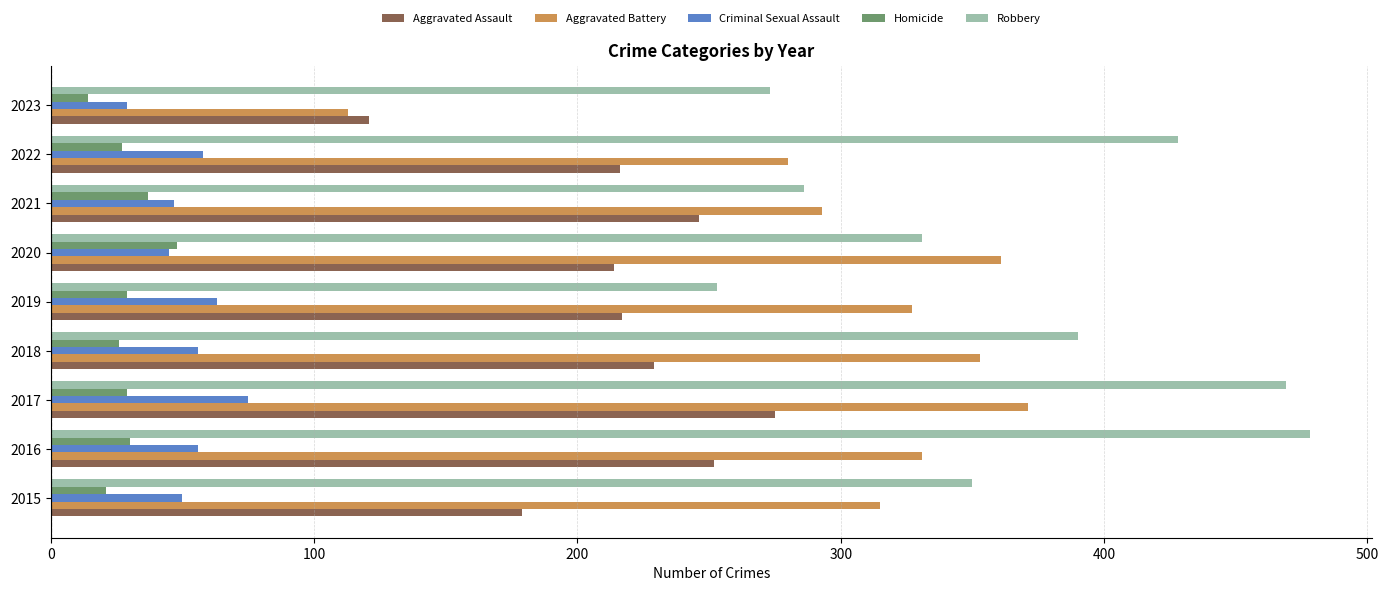

The value of Criminal Sexual Assault at 2021 is 75. True or false?

False